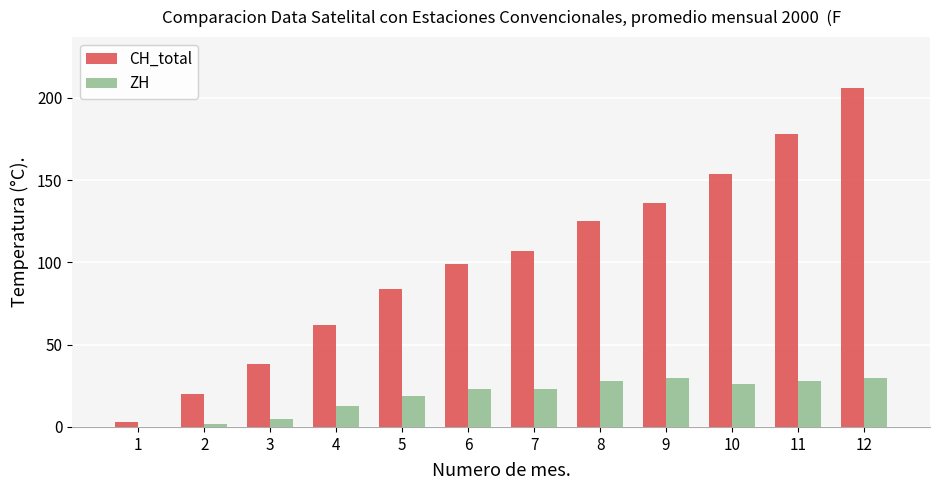

Reading left to right, extract all data points from this chart.

CH_total: 1=3	2=20	3=38	4=62	5=84	6=99	7=107	8=125	9=136	10=154	11=178	12=206
ZH: 1=0	2=2	3=5	4=13	5=19	6=23	7=23	8=28	9=30	10=26	11=28	12=30